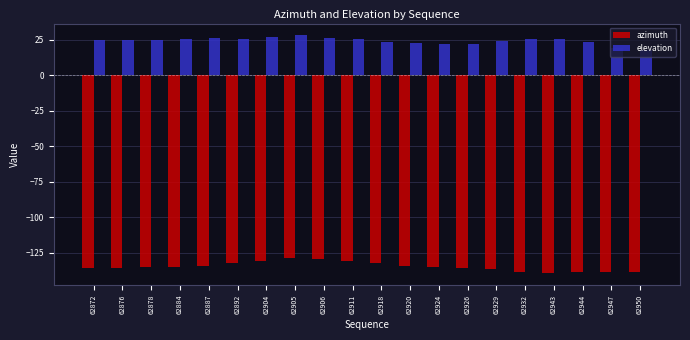

What is the difference between the second highest and minimum values in the azimuth series?

10.2